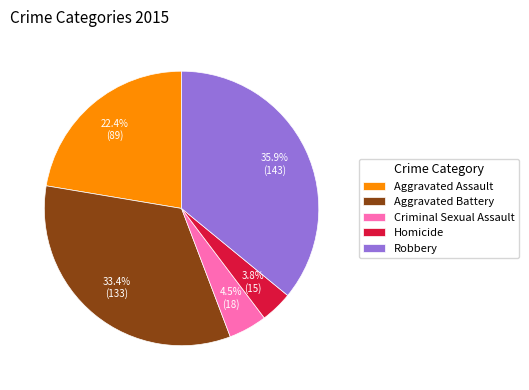

What percentage is the Homicide slice, to the nearest percent?

4%